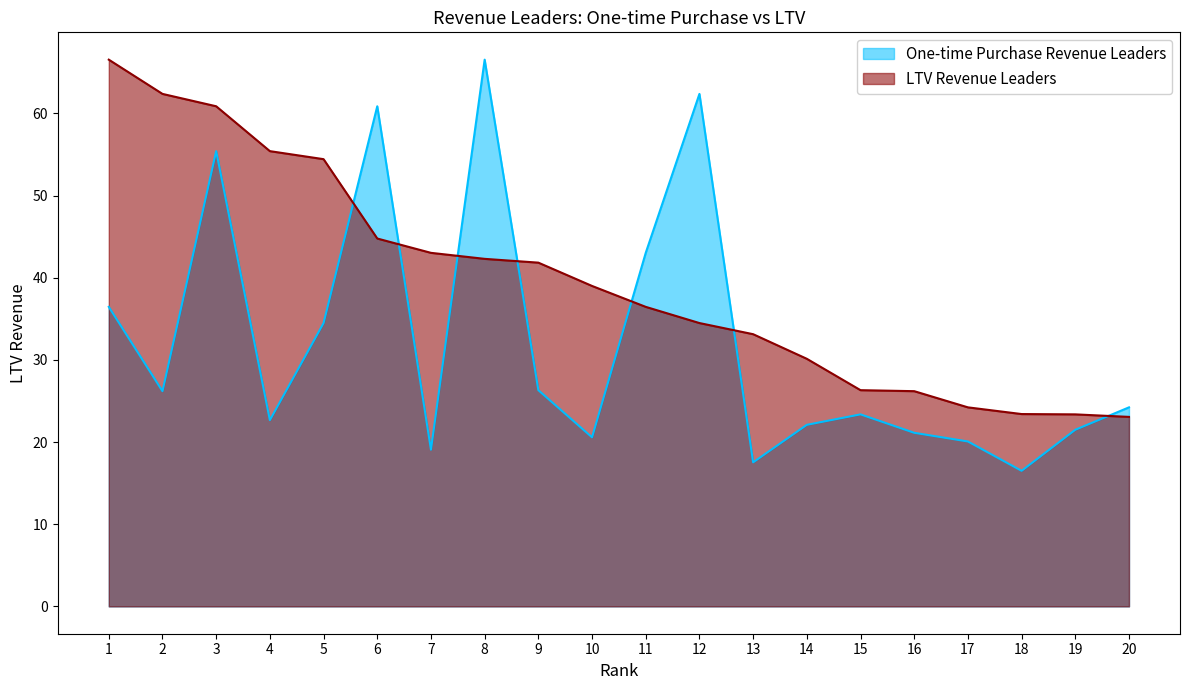

Between 9 and 15, which series saw the biggest shift?

LTV Revenue Leaders